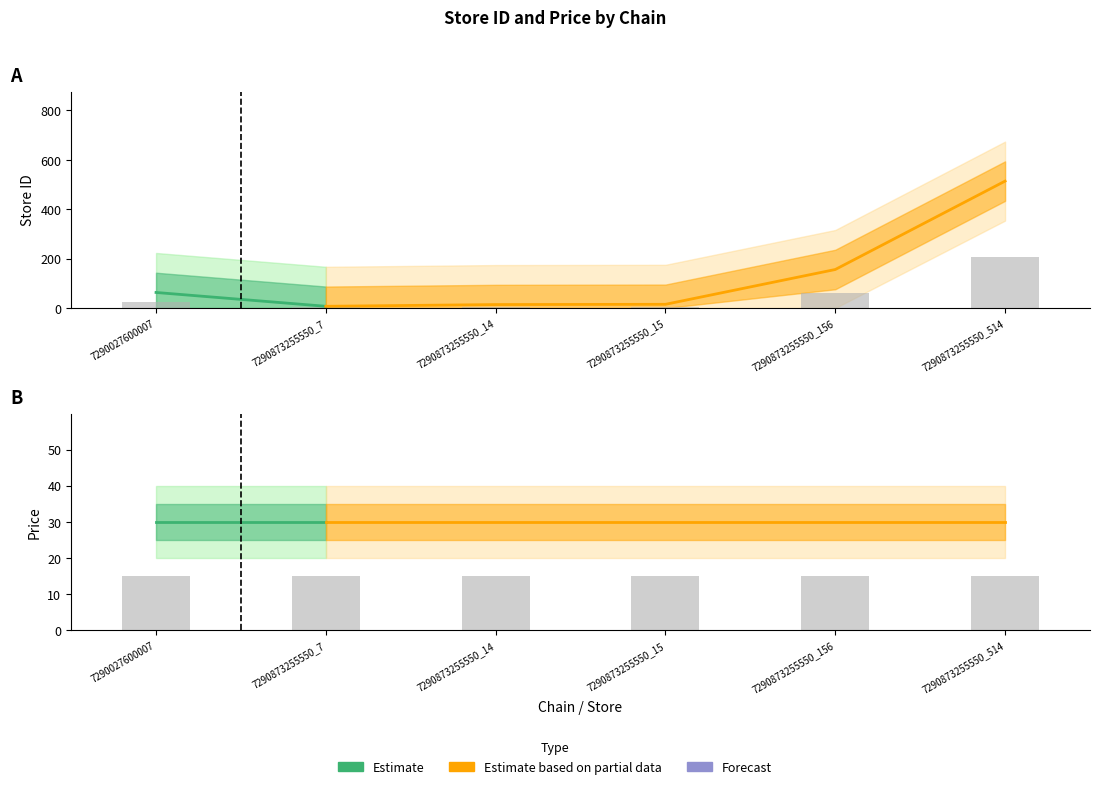

Reading left to right, extract all data points from this chart.

25.2	2.8	5.6	6.0	62.4	205.6